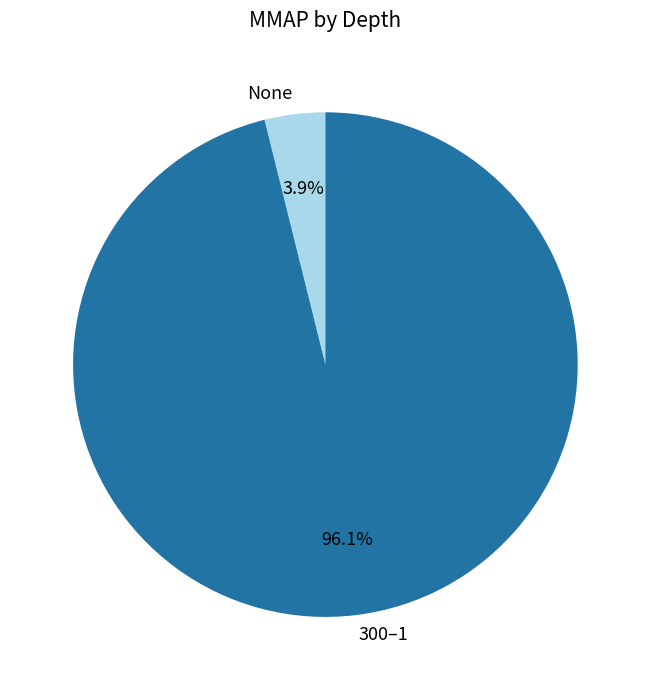

To the nearest percent, what is the average slice percentage?

50%